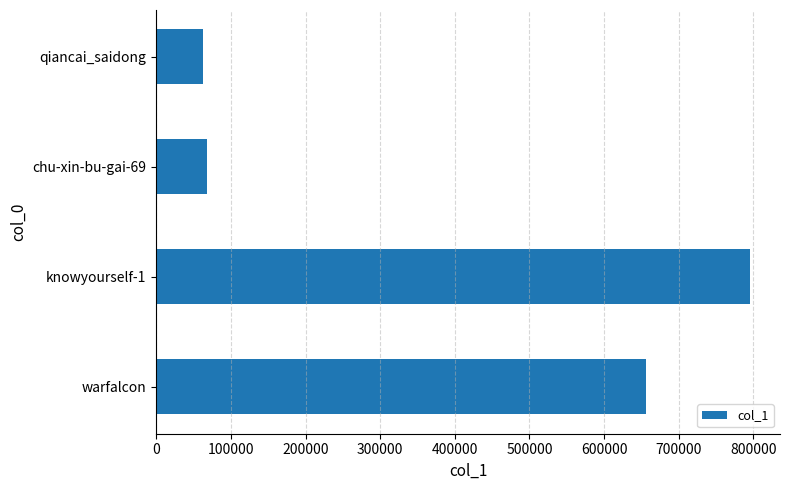

Are the bars horizontal?

Yes